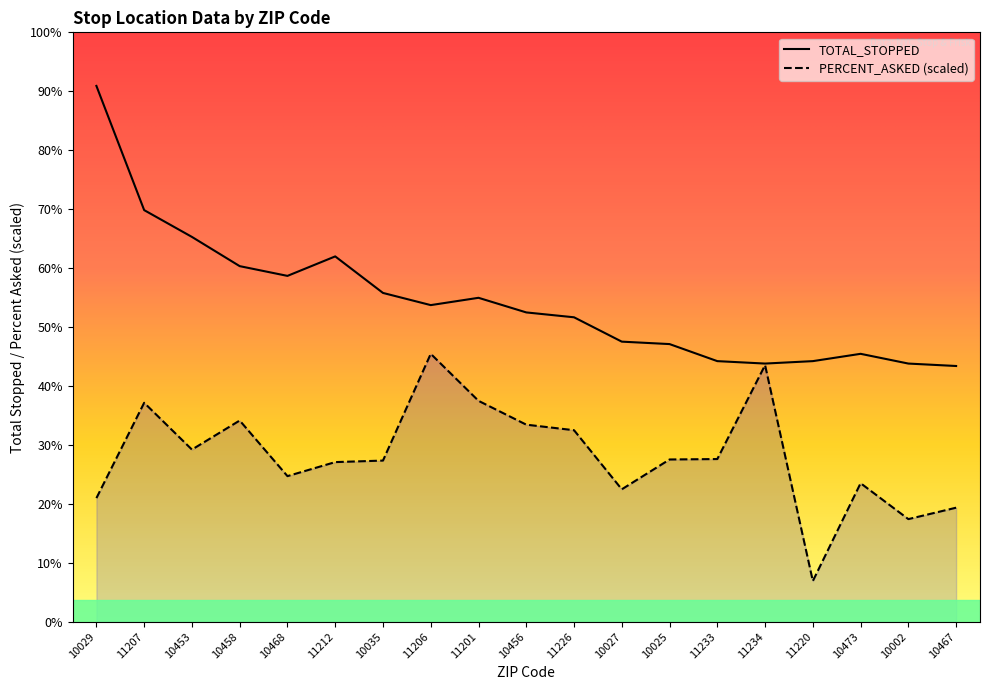

What value does the TOTAL_STOPPED series have at 10025?

114.0